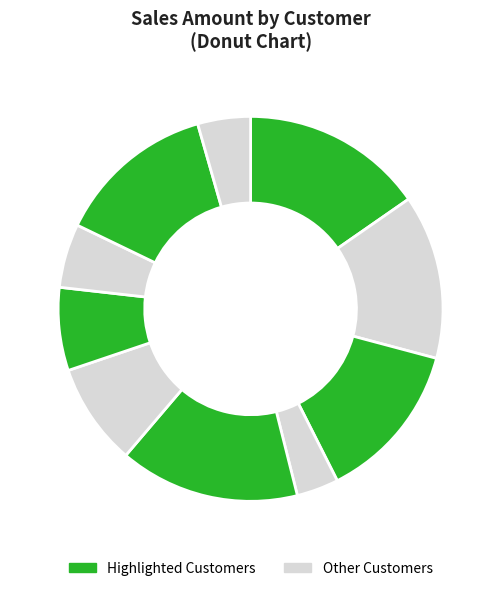

Does CS2 represent more than half of the total?

No